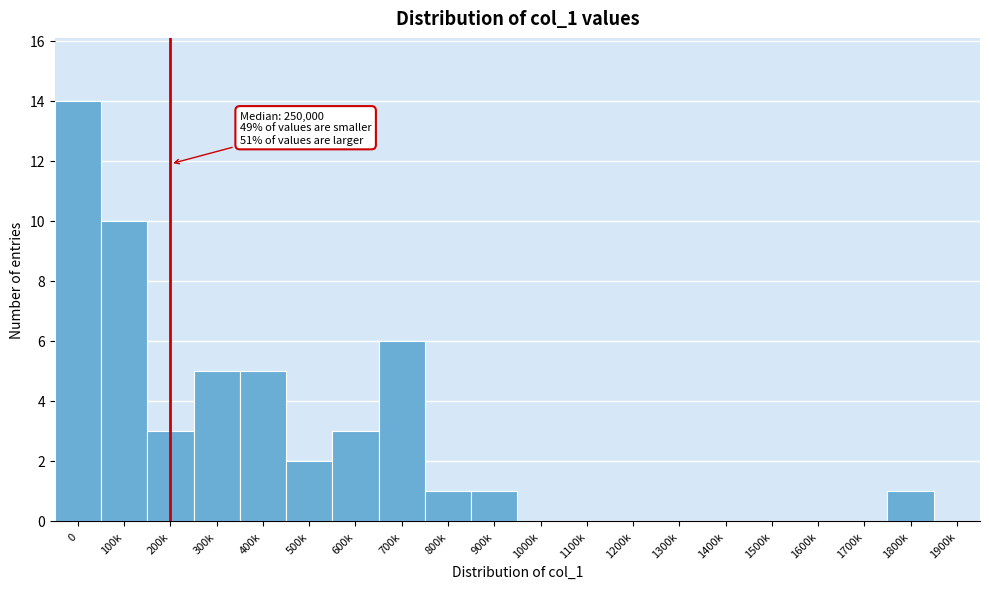

Reading left to right, what are all the values shown in this chart?

0=14	100k=10	200k=3	300k=5	400k=5	500k=2	600k=3	700k=6	800k=1	900k=1	1000k=0	1100k=0	1200k=0	1300k=0	1400k=0	1500k=0	1600k=0	1700k=0	1800k=1	1900k=0